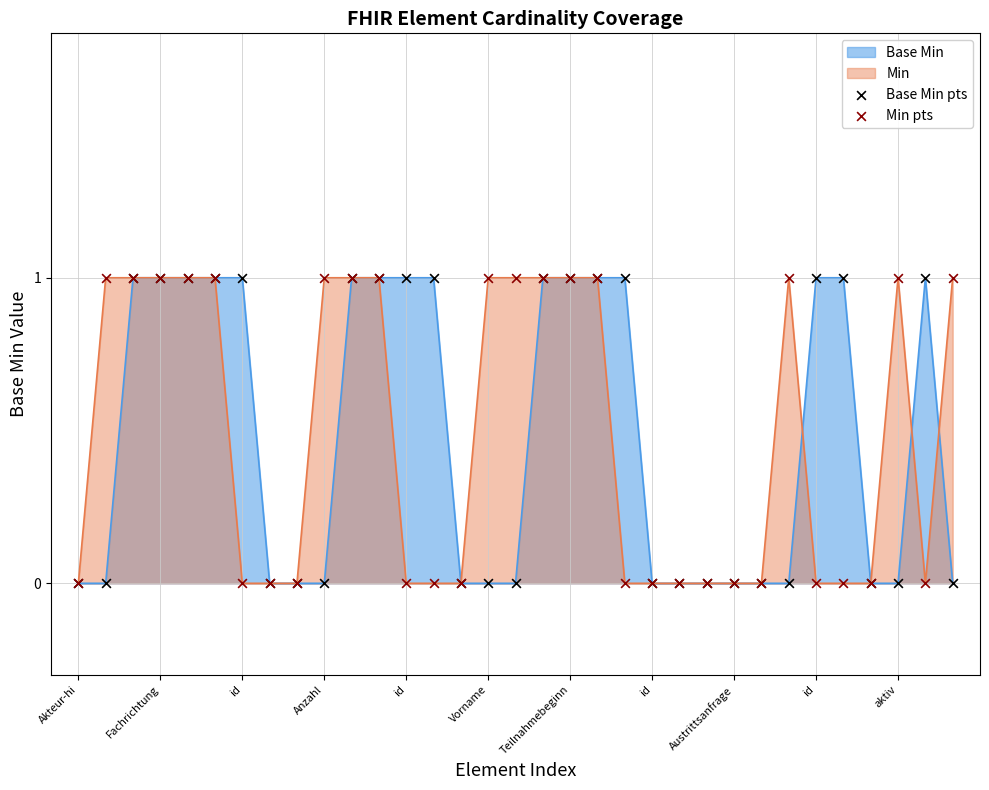

How many lines are shown in the chart?

2